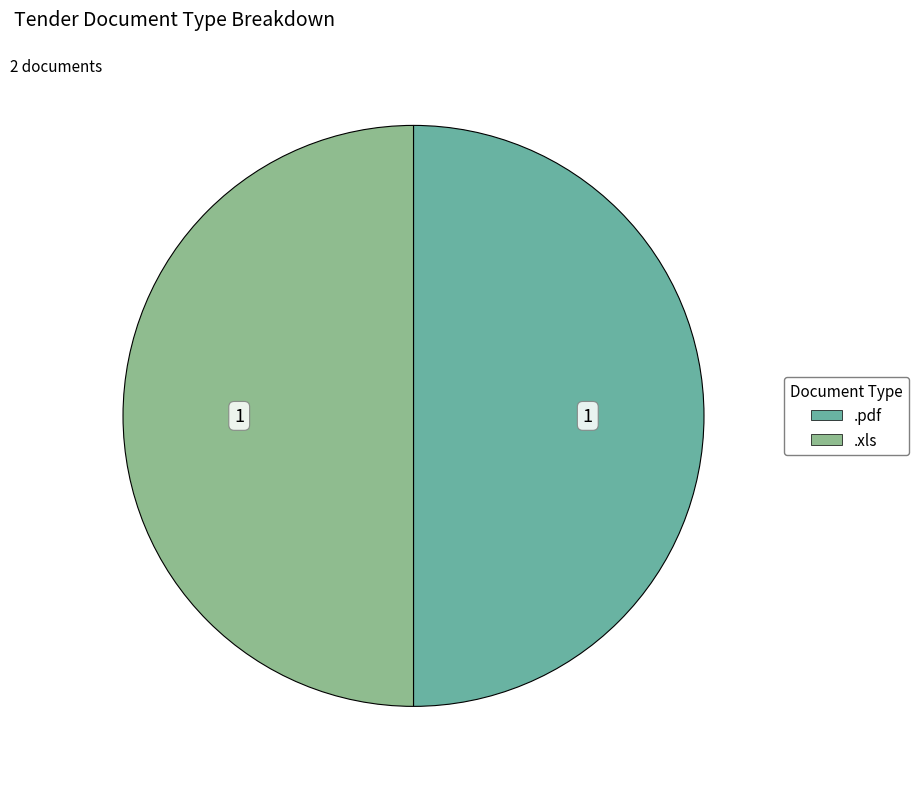

What is the ratio of the value at .pdf to the value at .xls?

1.0